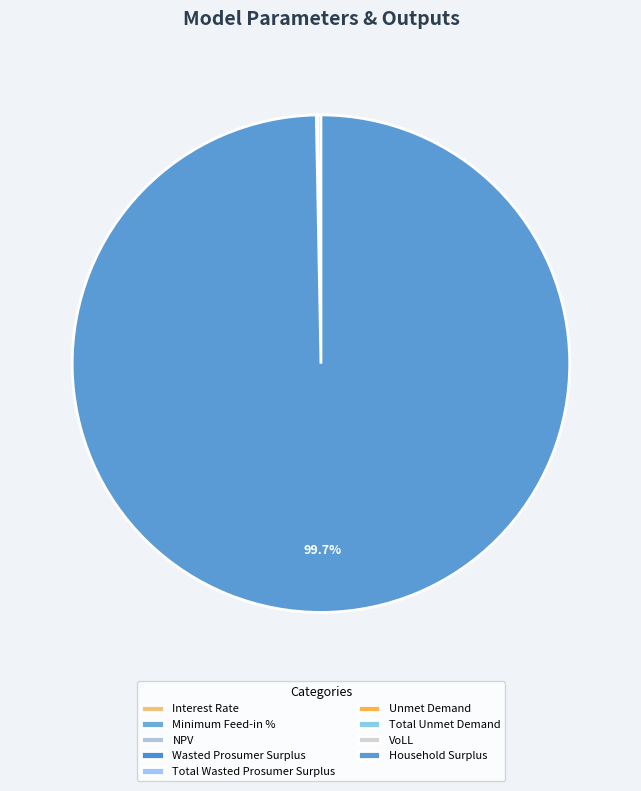

Does Unmet Demand account for over 50% of the chart?

No